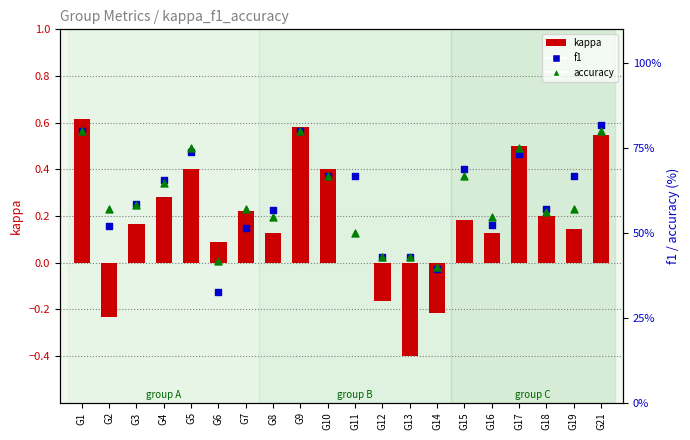

Which series reaches the maximum Y coordinate?

f1